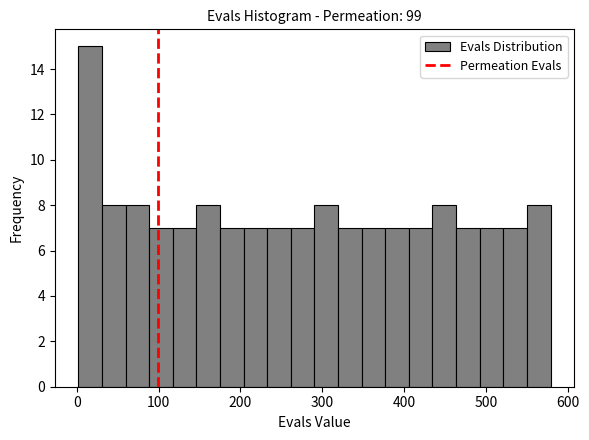

Around what value on the x-axis is the tallest bar? Give the approximate position of its centre, as read against the axis.

20